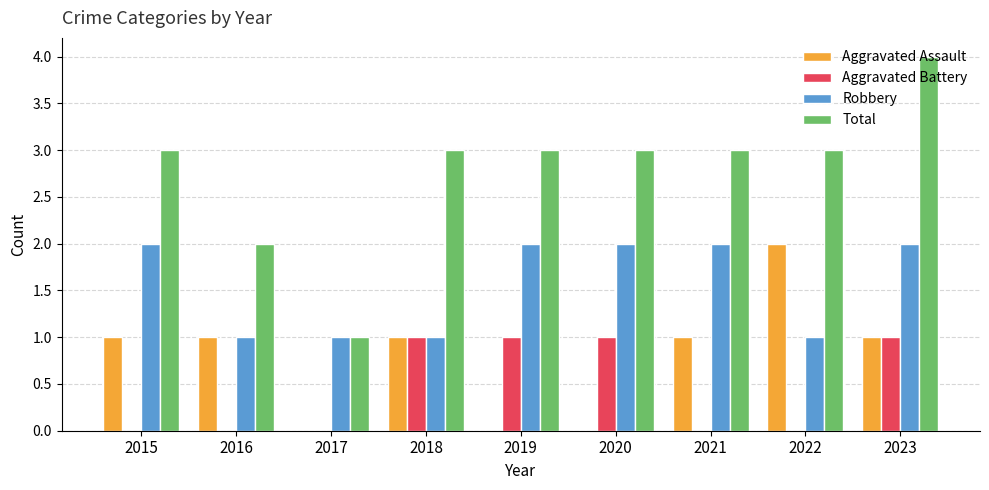

What value does the Total series have at 2019?

3